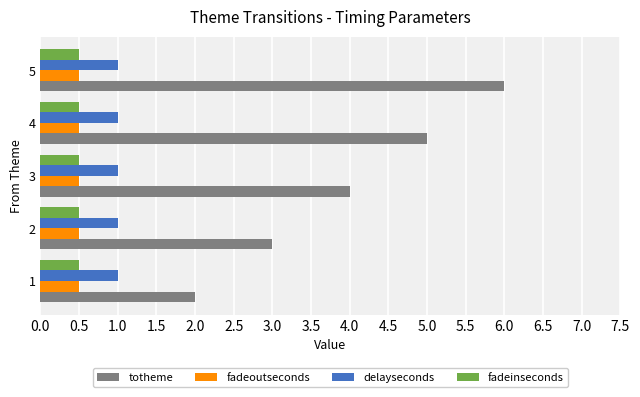

Is it true that fadeinseconds equals 0.5 at 3?

True